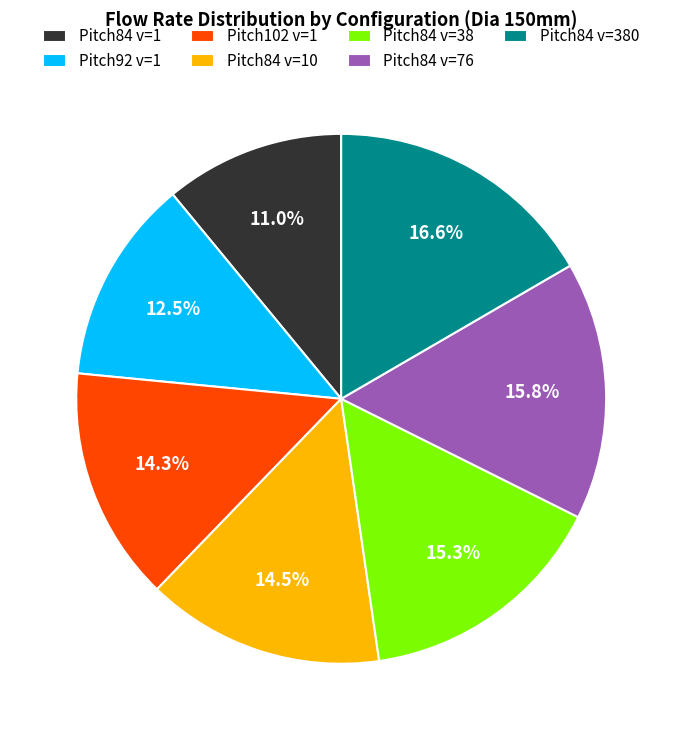

Which has a higher value, Pitch102 v=1 or Pitch84 v=76?

Pitch84 v=76